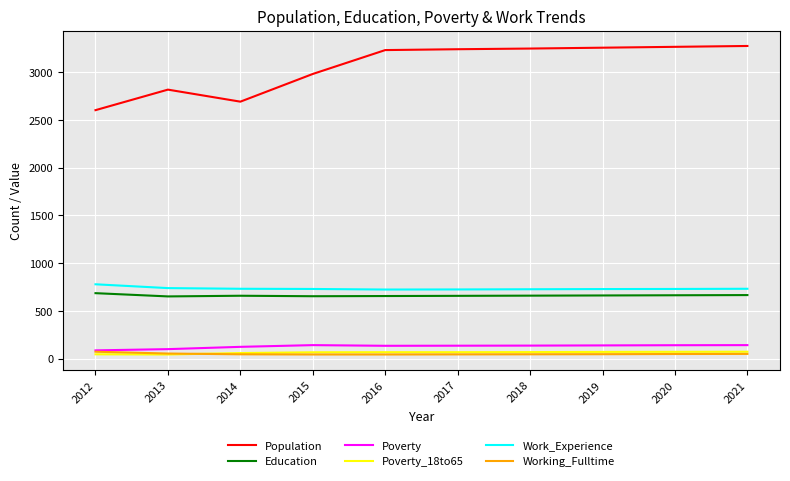

True or false: Poverty has a value of 139 at 2019.

True